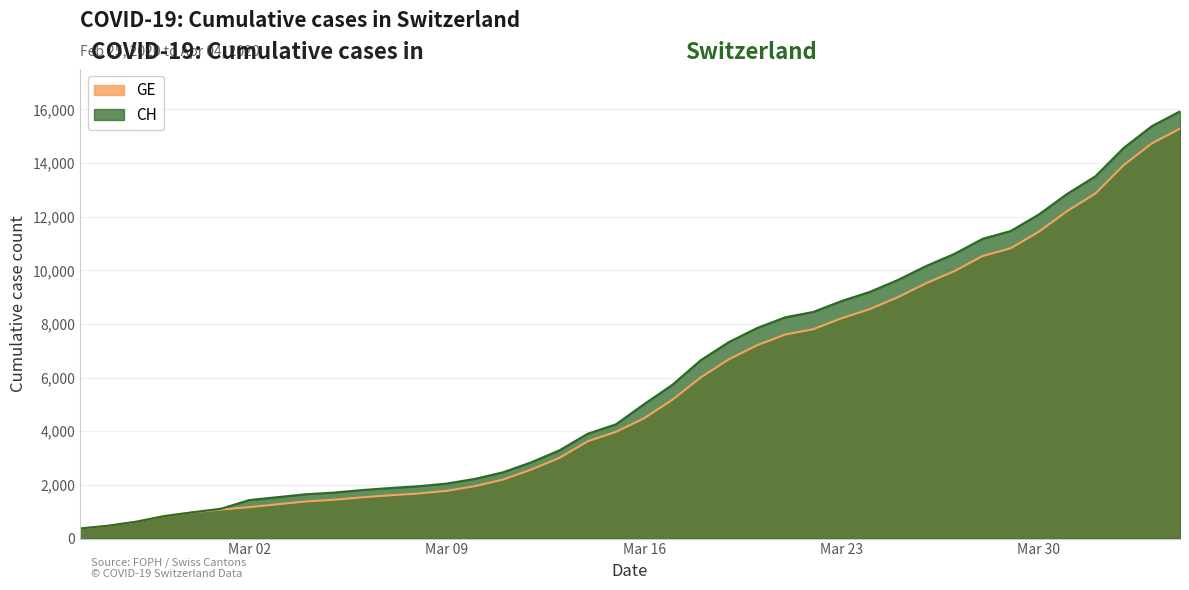

How many lines are shown in the chart?

2